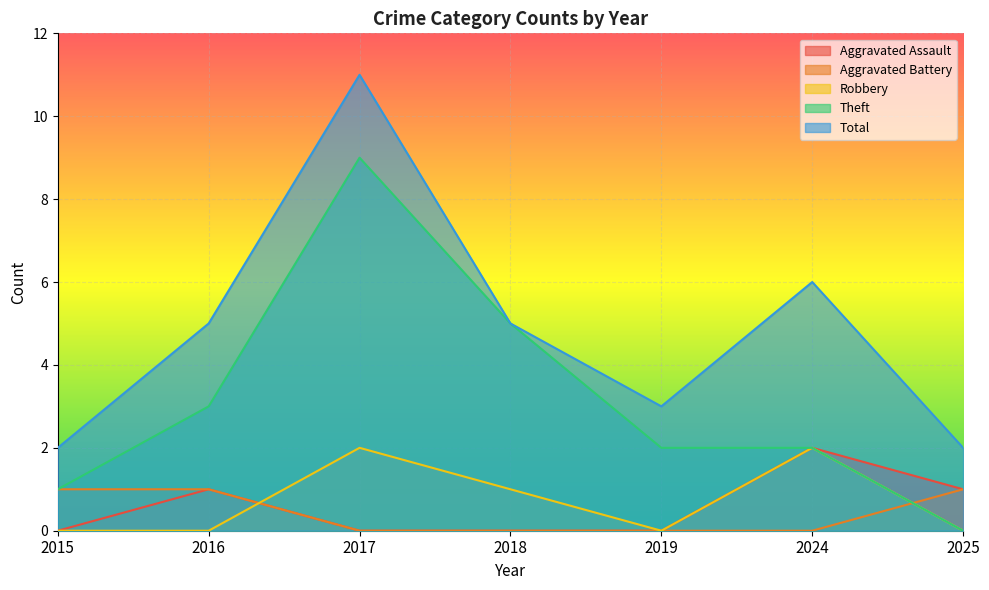

Is it true that Total equals 5 at 2016?

True